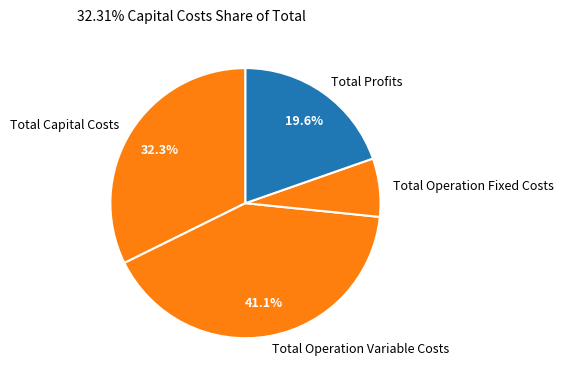

Between Total Profits and Total Operation Variable Costs, which is larger?

Total Operation Variable Costs